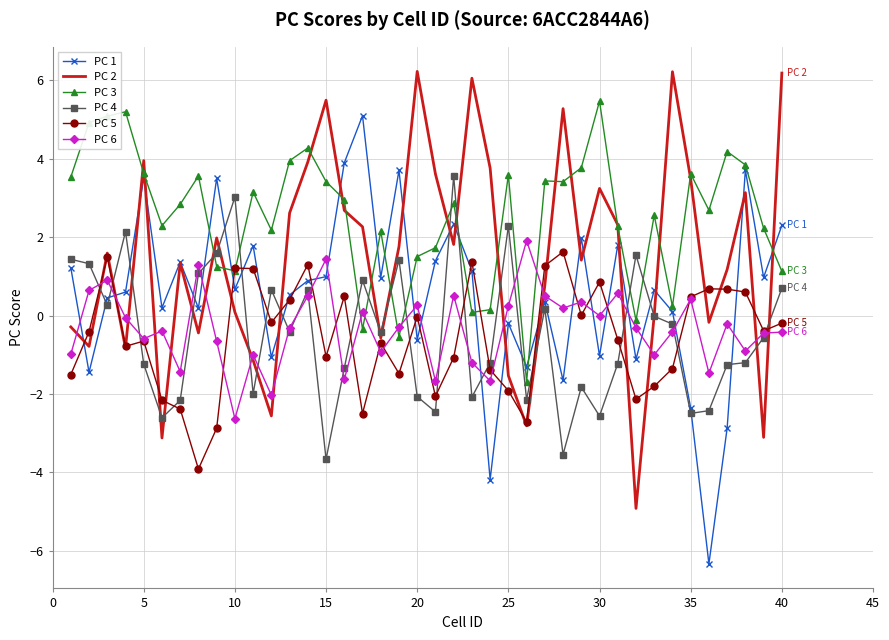

Which series has the largest total across all categories?

PC 3